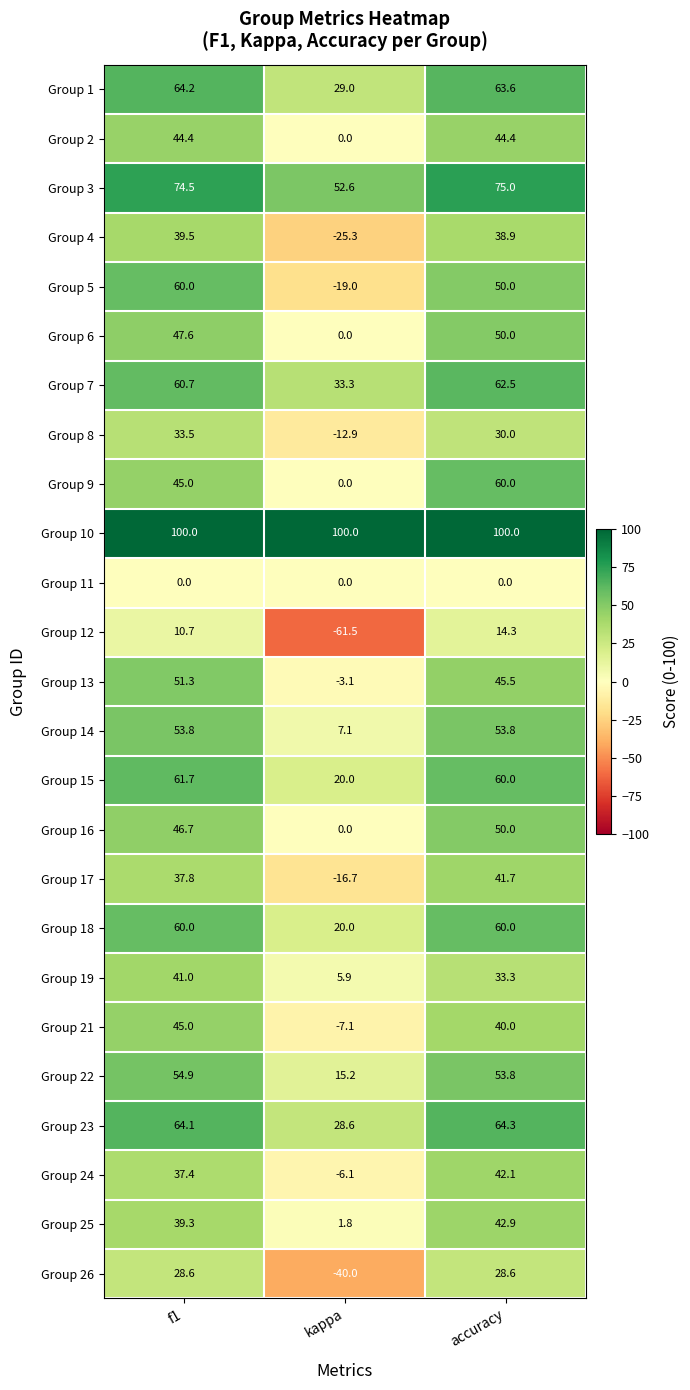

Which series changed the most between f1 and kappa?

Group 5